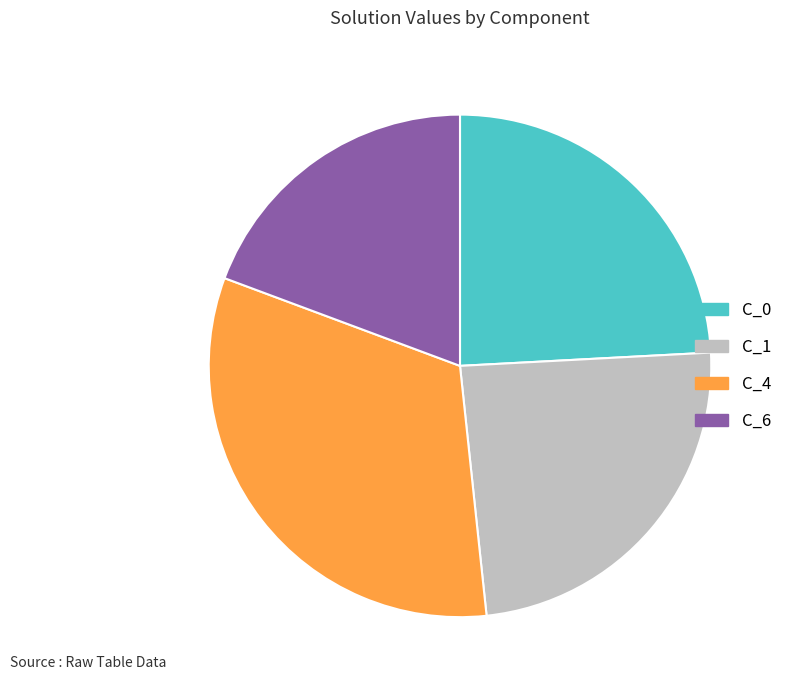

What is the largest slice in the pie chart?

C_4